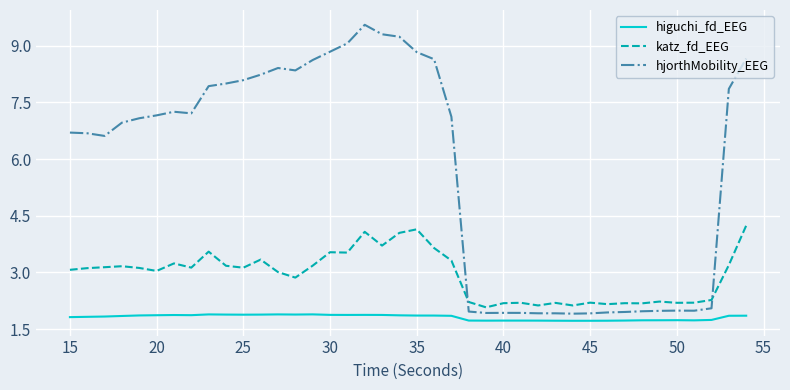

What is the difference between the maximum and minimum values in the katz_fd_EEG series?

2.2